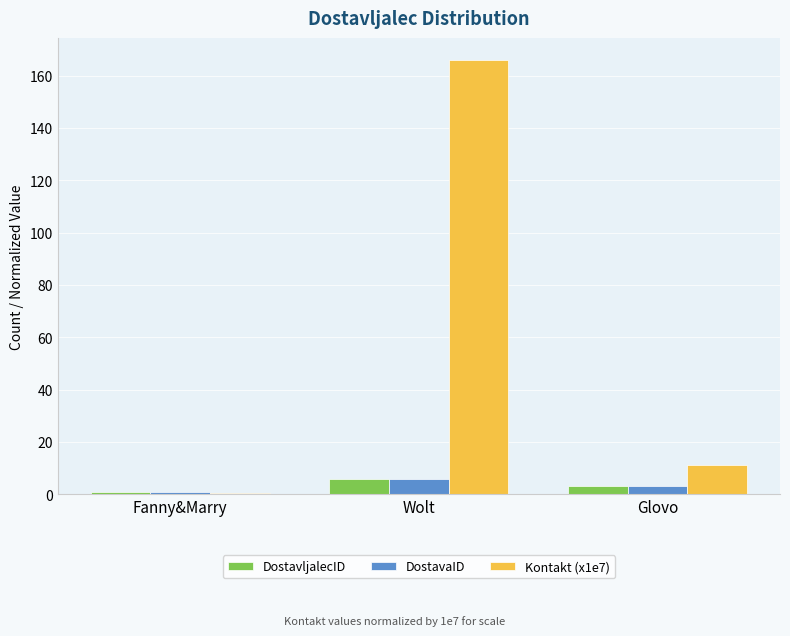

Reading left to right, transcribe all the data shown in this chart.

DostavljalecID: 1.0	6.0	3.0
DostavaID: 1.0	6.0	3.0
Kontakt (x1e7): 0.4	166.1	11.0